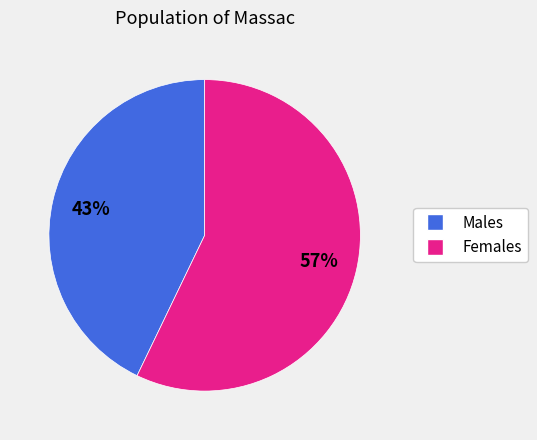

To the nearest percent, what is the difference between the largest and smallest slice percentages?

14%